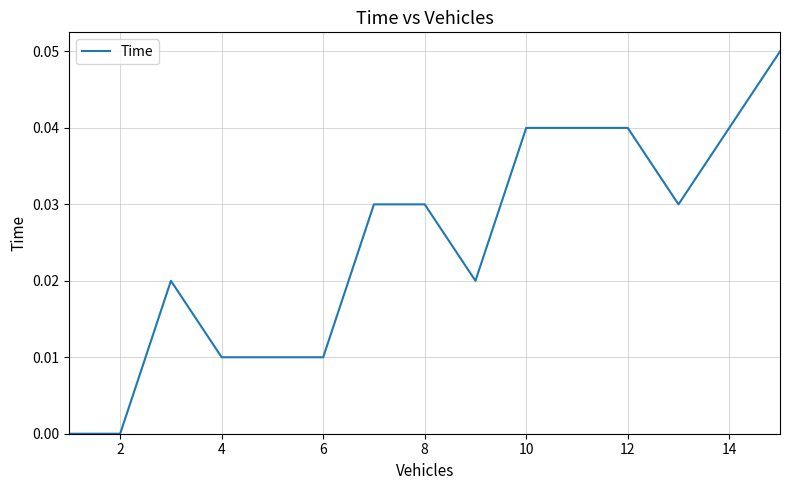

Does the chart display data point markers on the line(s)?

No